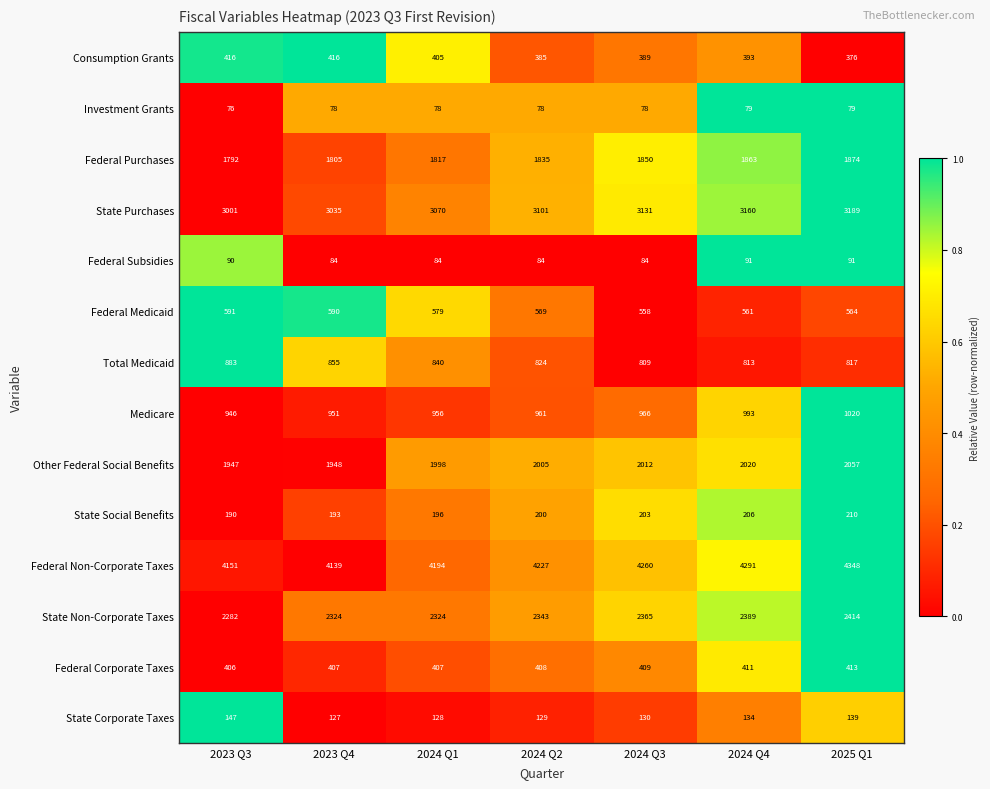

At how many categories does at least one series exceed 427?

7